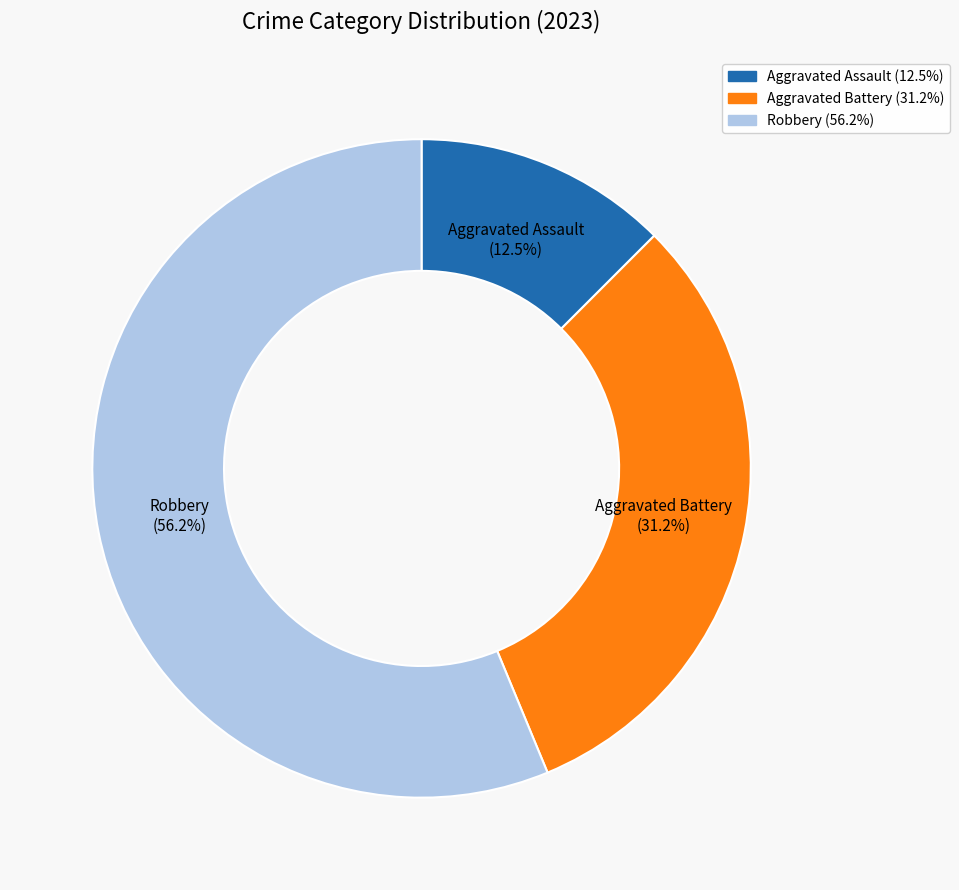

True or false: Aggravated Battery accounts for 46% of the total.

False